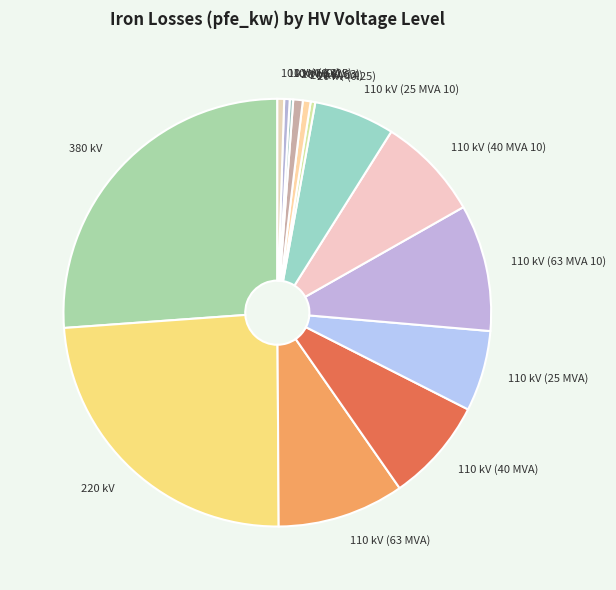

Which has a higher value, 110 kV (40 MVA) or 110 kV (25 MVA 10)?

110 kV (40 MVA)